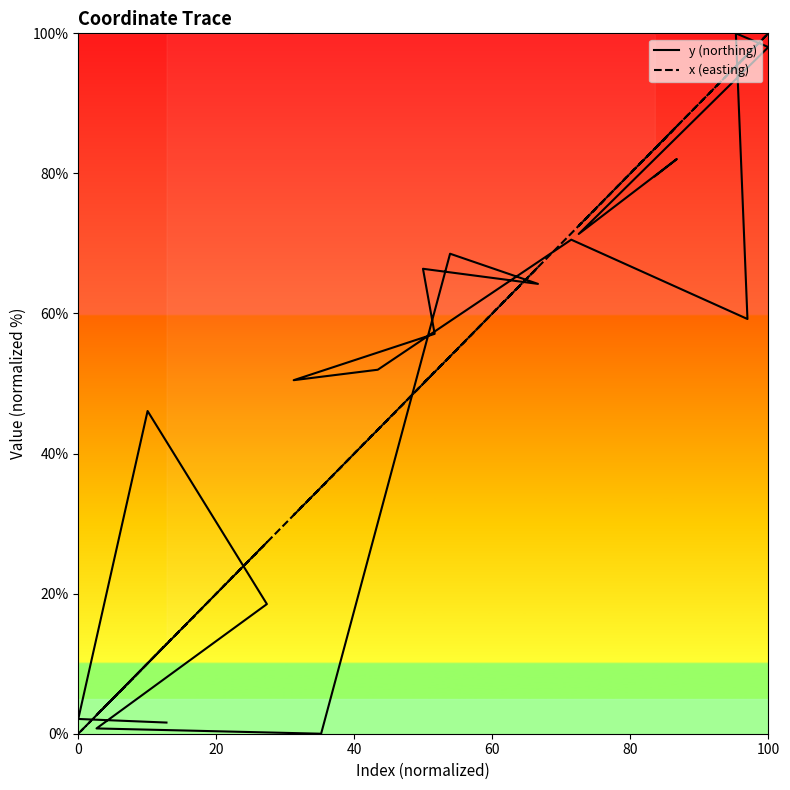

Does the chart display data point markers on the line(s)?

No